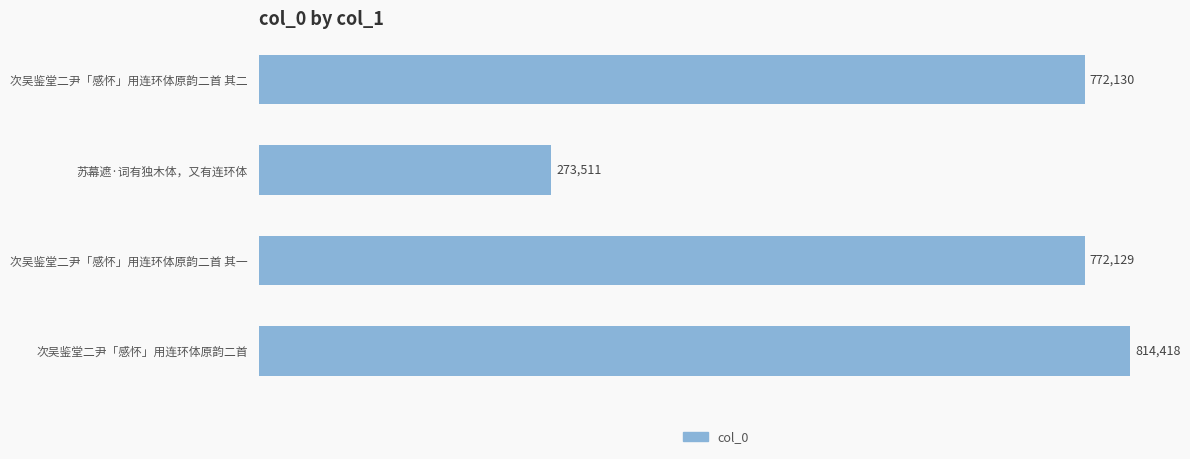

List the labels in order of value, smallest first.

苏幕遮·词有独木体，又有连环体, 次吴鉴堂二尹「感怀」用连环体原韵二首 其一, 次吴鉴堂二尹「感怀」用连环体原韵二首 其二, 次吴鉴堂二尹「感怀」用连环体原韵二首